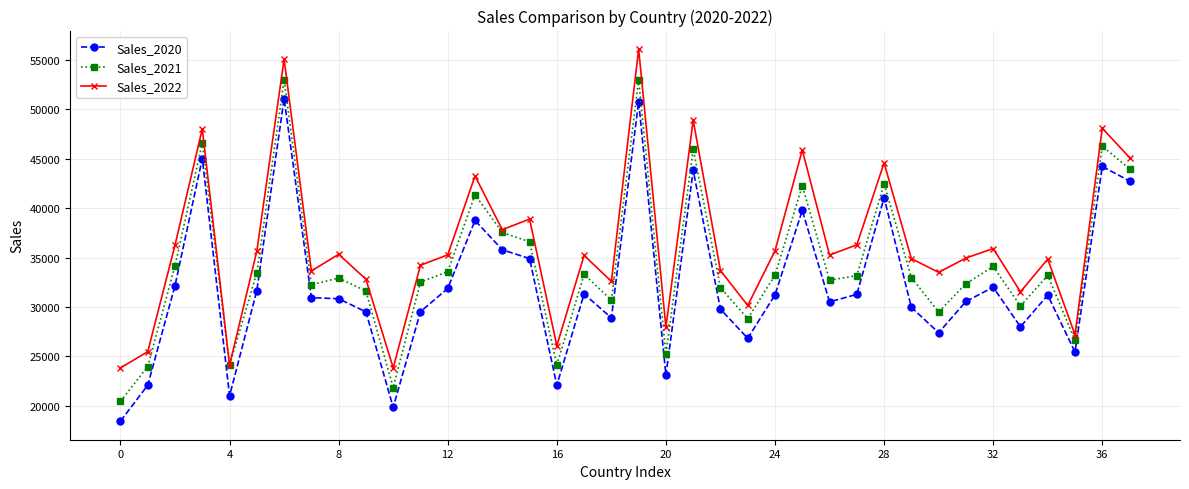

What is the difference between the maximum and minimum values in the Sales_2022 series?

32260